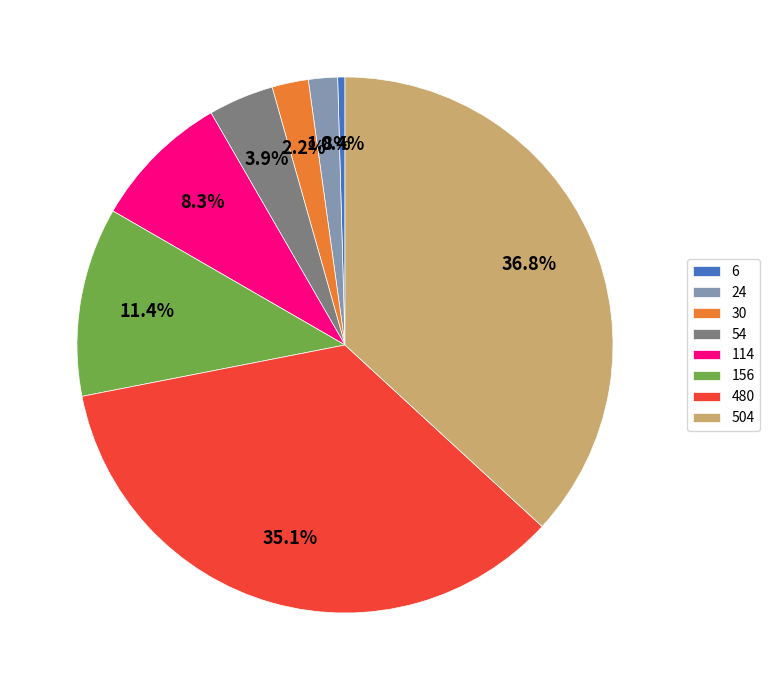

Count the number of slices in the pie.

8